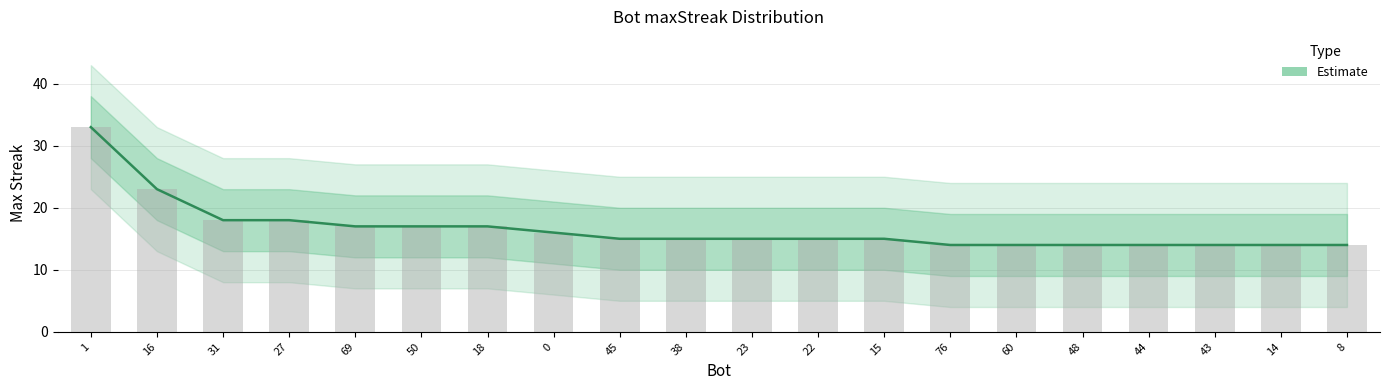

List the labels in order of value, largest first.

1, 16, 31, 27, 69, 50, 18, 0, 45, 38, 23, 22, 15, 76, 60, 48, 44, 43, 14, 8